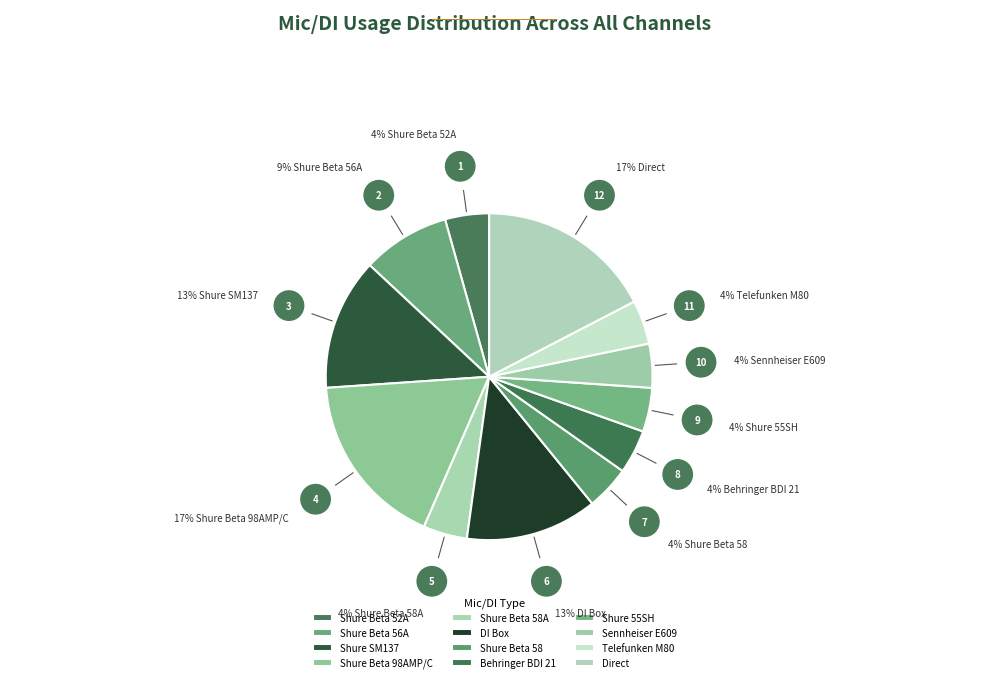

To the nearest percent, what is the difference between the Sennheiser E609 and Shure Beta 56A slice percentages?

4%